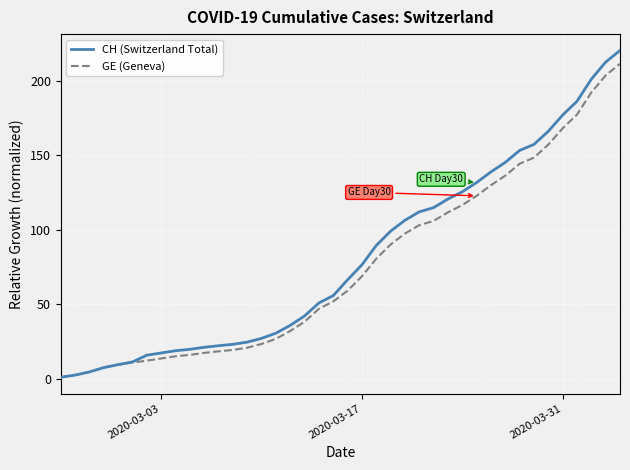

What is the greatest value displayed?

220.2